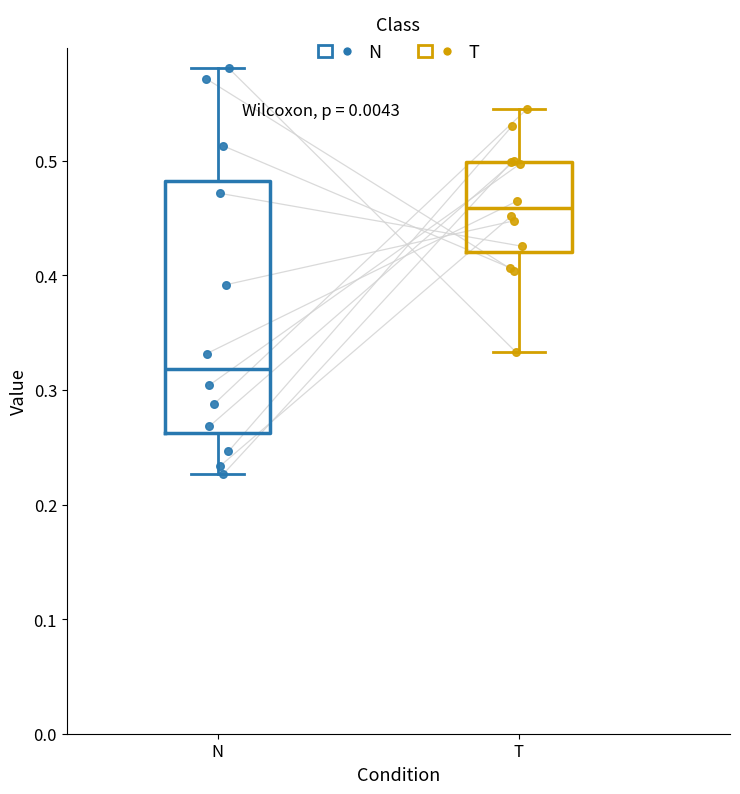

Which box's median line is the lowest?

N